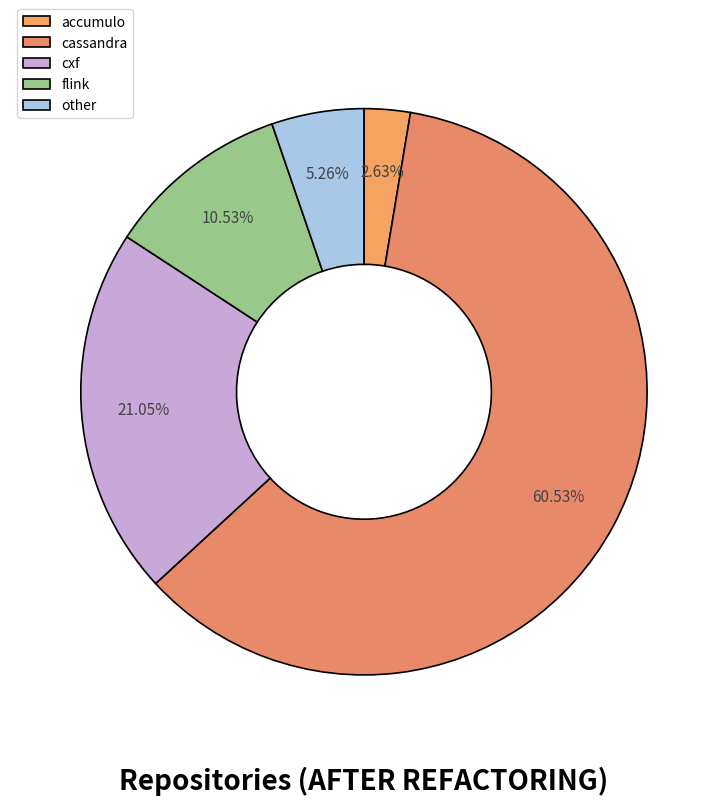

Count the number of slices in the pie.

5